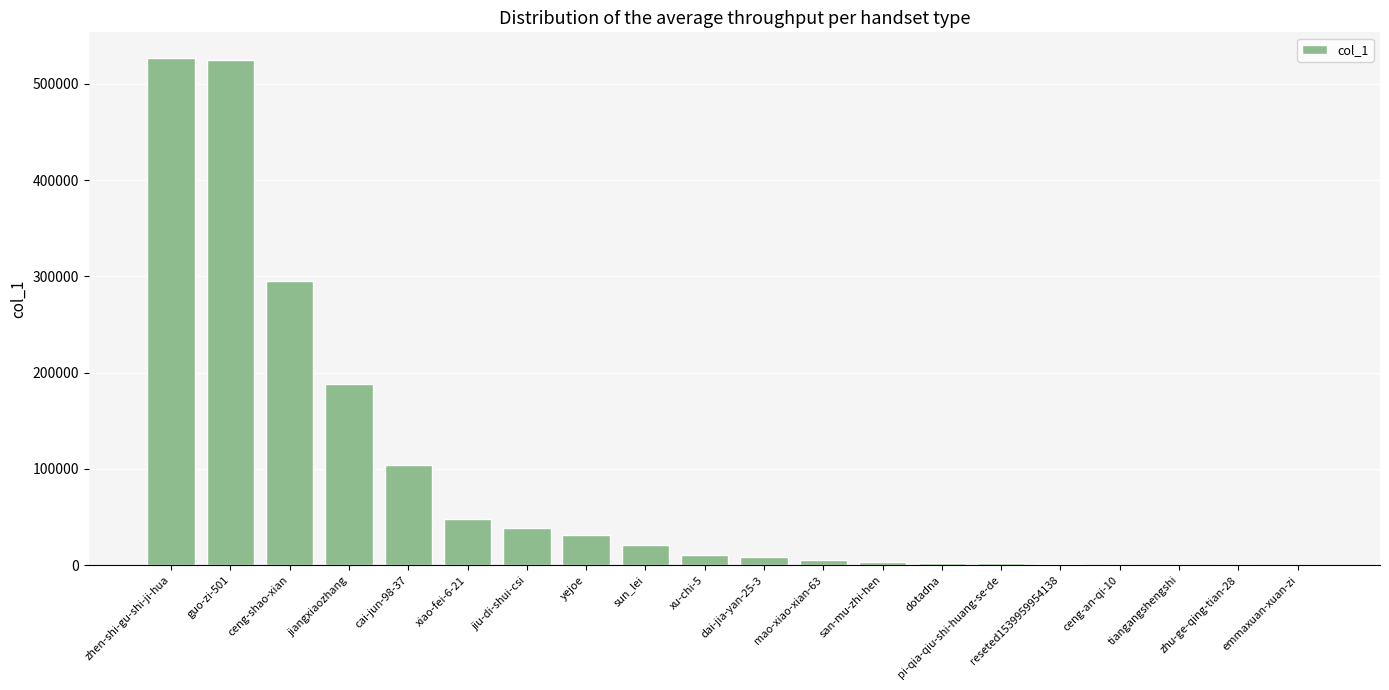

What is the sum of all values?

1809959